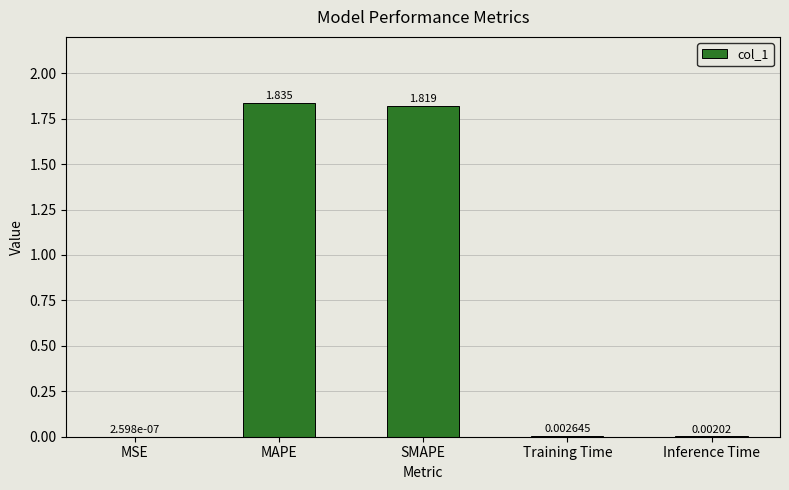

Which label corresponds to the largest value in the chart?

MAPE